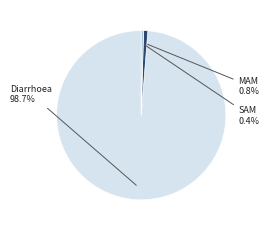

Does any single category account for the majority?

Yes